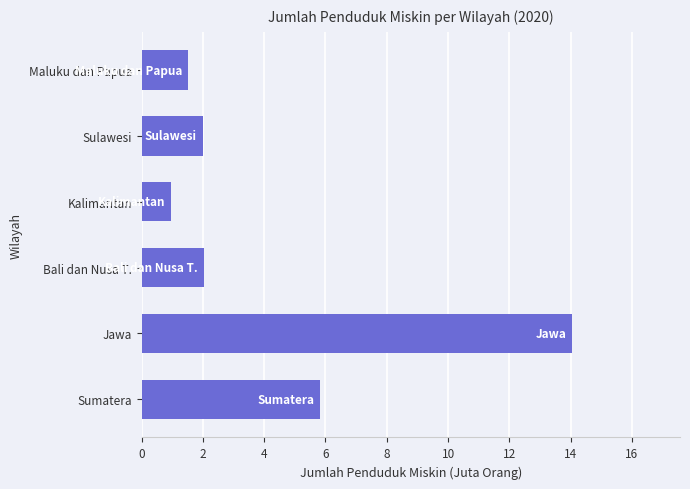

Reading bottom to top, extract all data points from this chart.

5.8	14.1	2.0	1.0	2.0	1.5